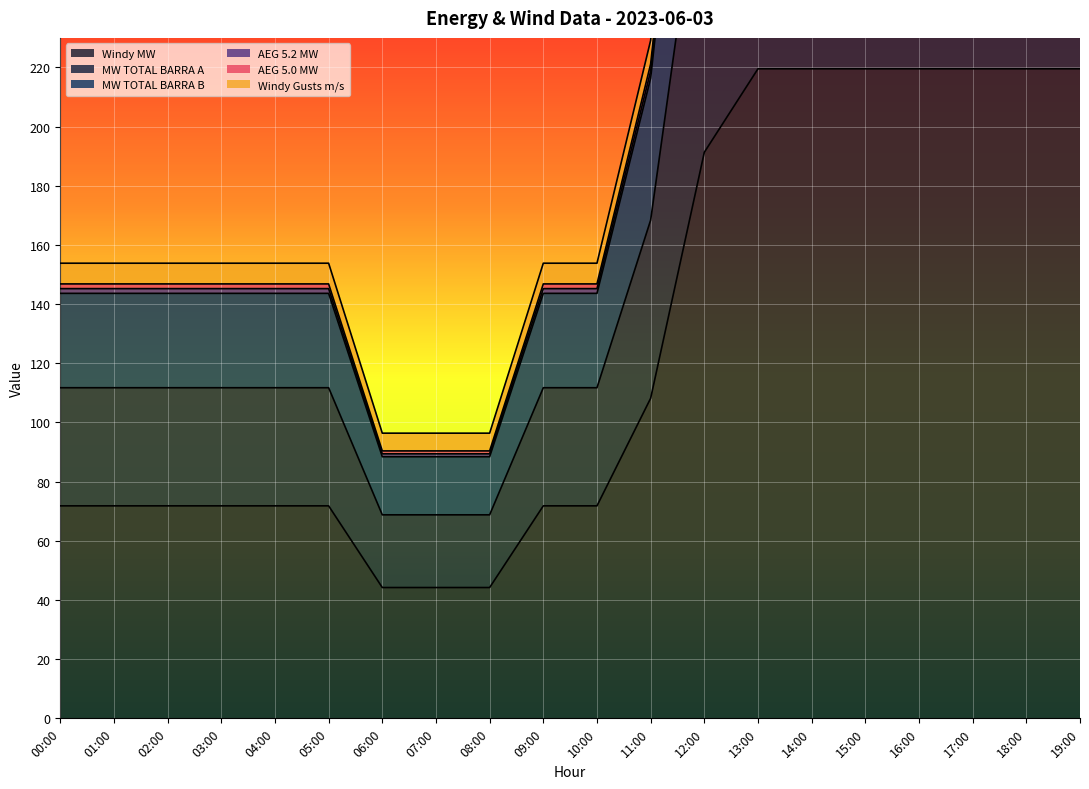

What is the average value of the Windy MW series?

127.2